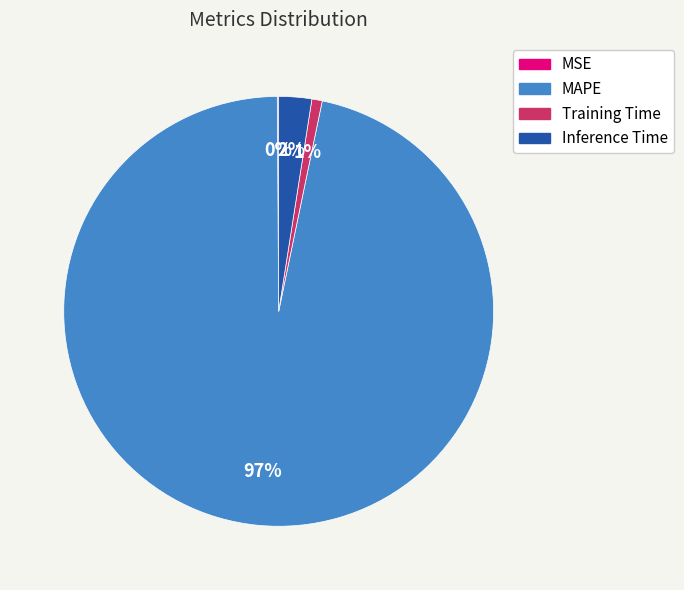

Is it true that MAPE is 97% of the pie?

True